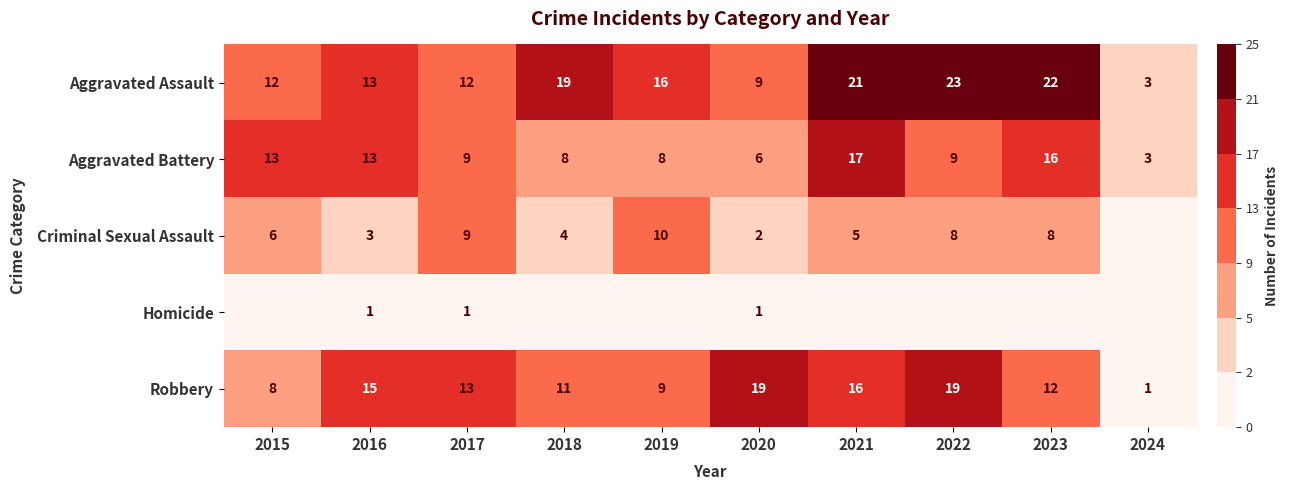

How many series are shown in this chart?

5